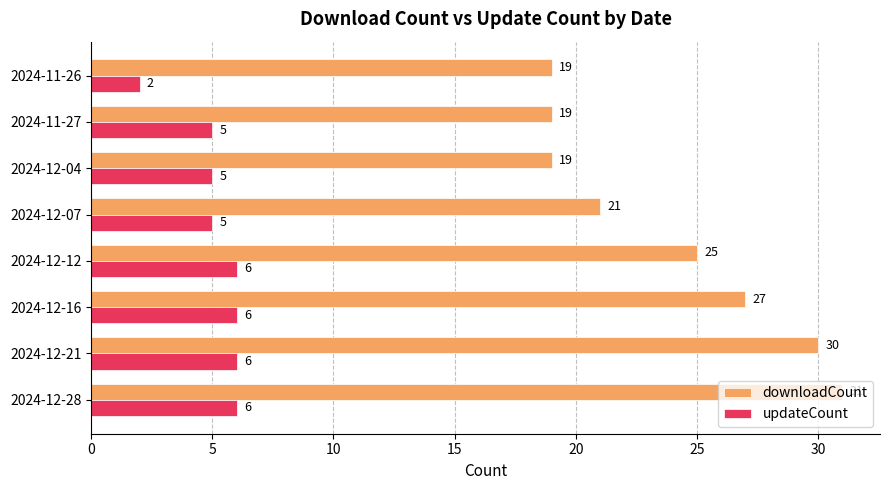

The value of updateCount at 2024-12-12 is 6. True or false?

True